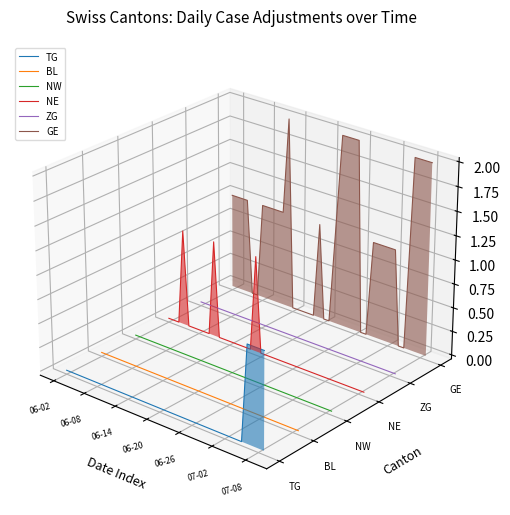

How many interior local peaks does the TG series have?

1